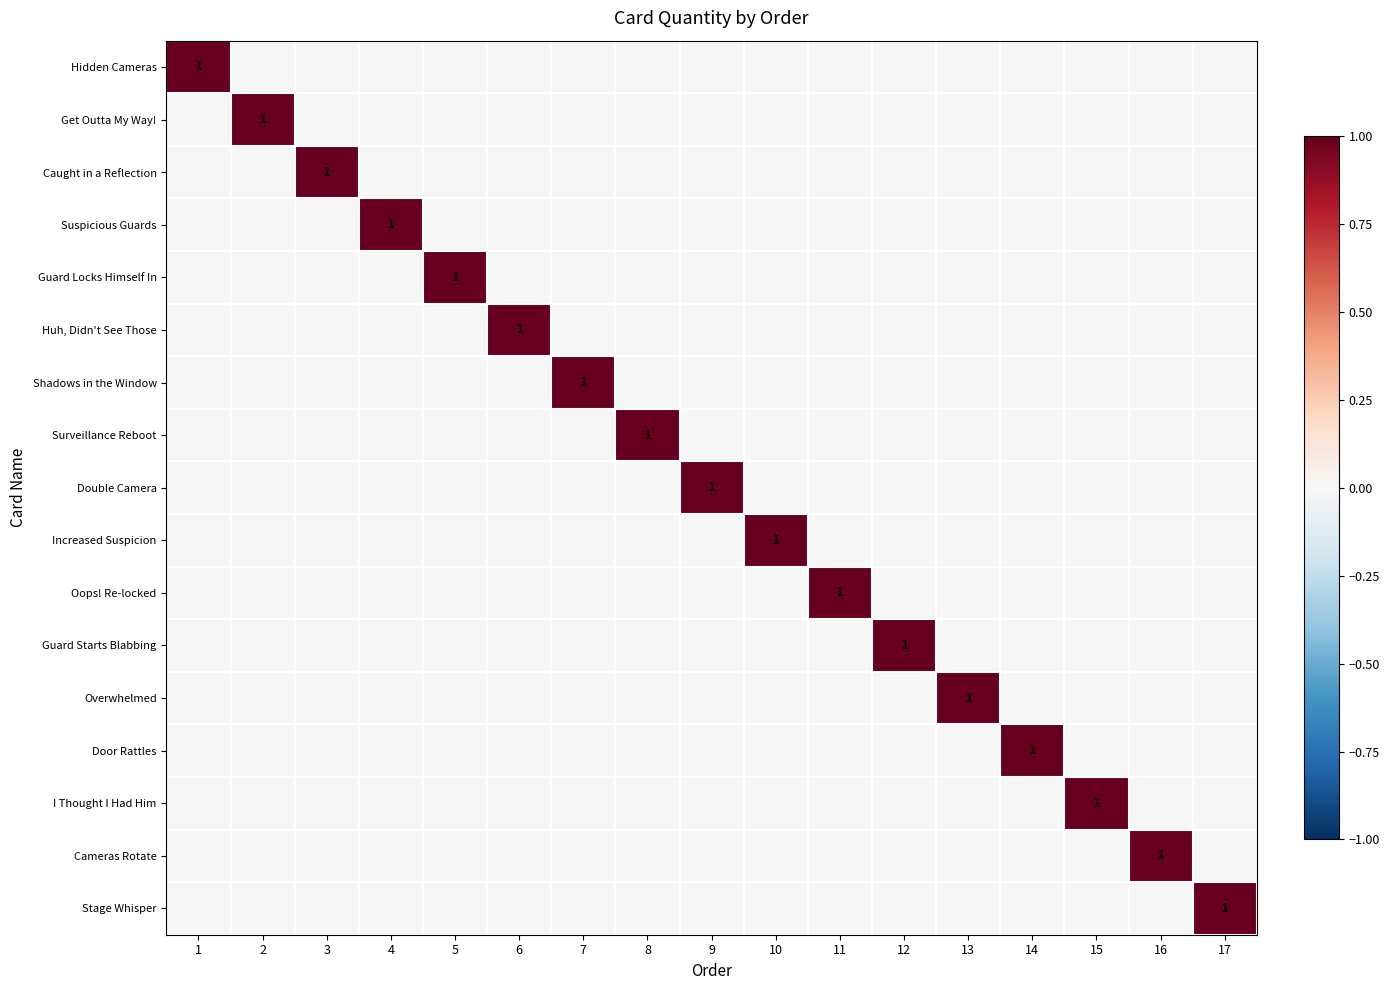

At which label is Huh, Didn't See Those closest to 0?

1